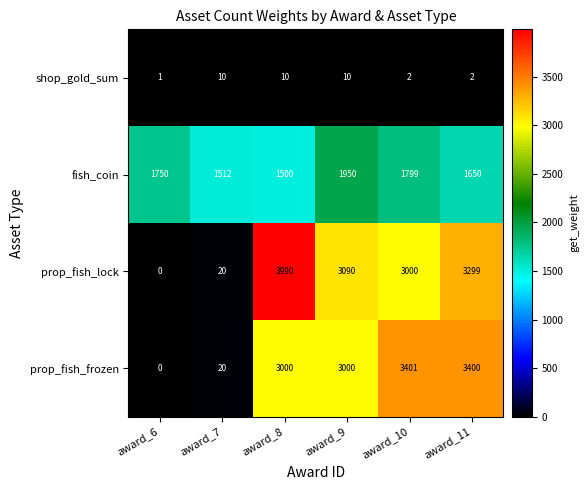

At which category is the sum across all series the highest?

award_8